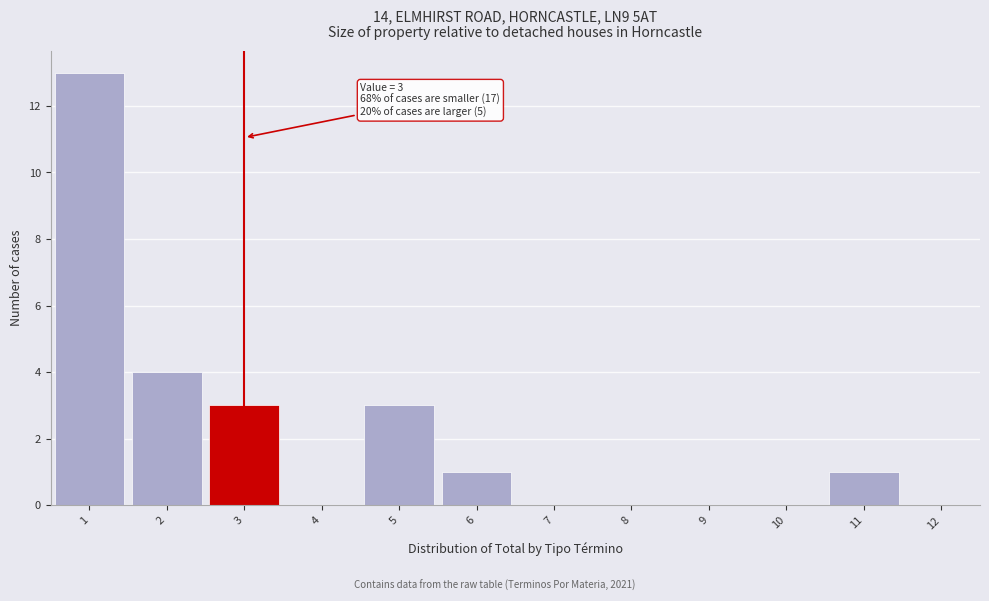

Over which range of the x-axis is the bar tallest?

0.5 to 1.5